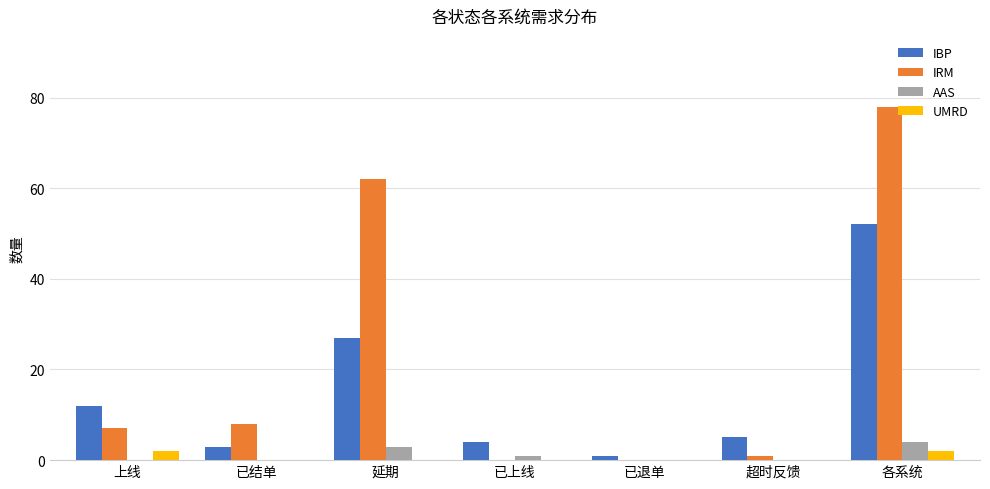

How many groups of bars are there?

7